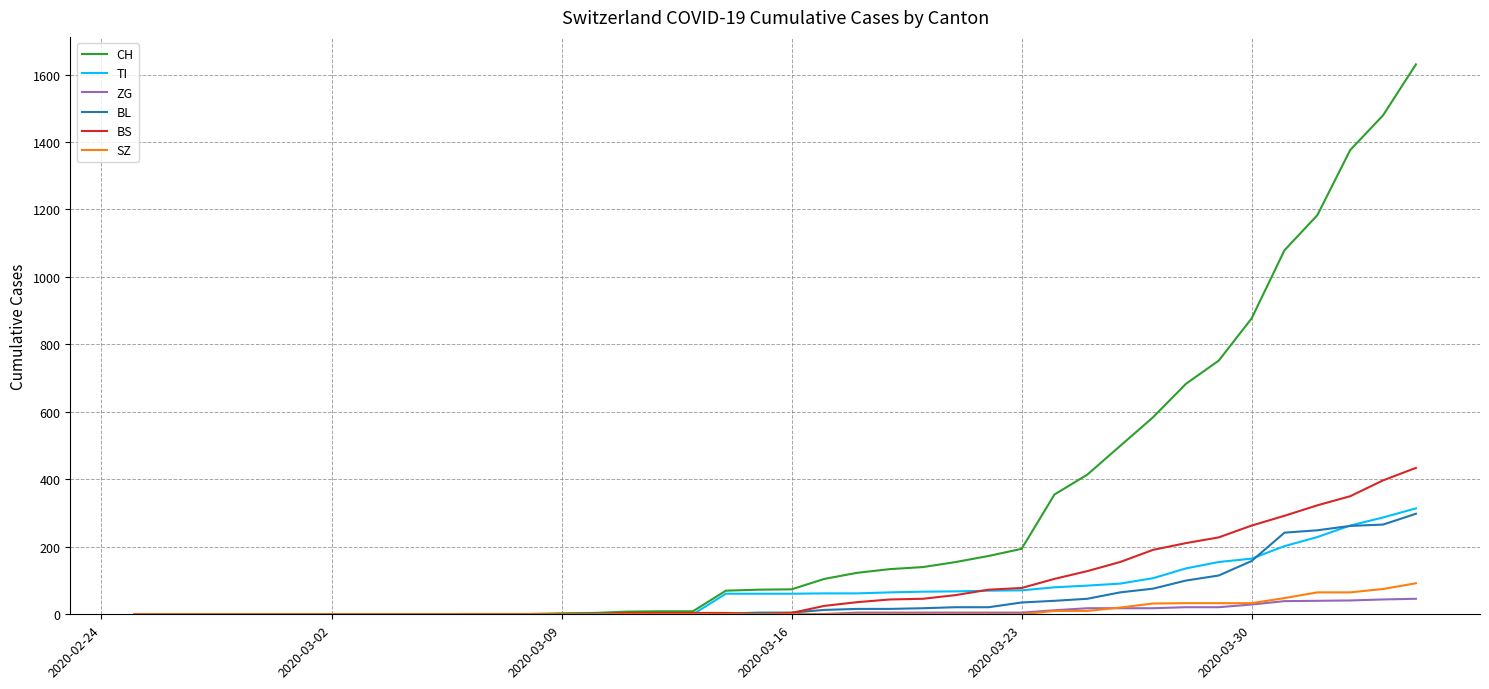

Which series has the largest range (max minus min)?

CH